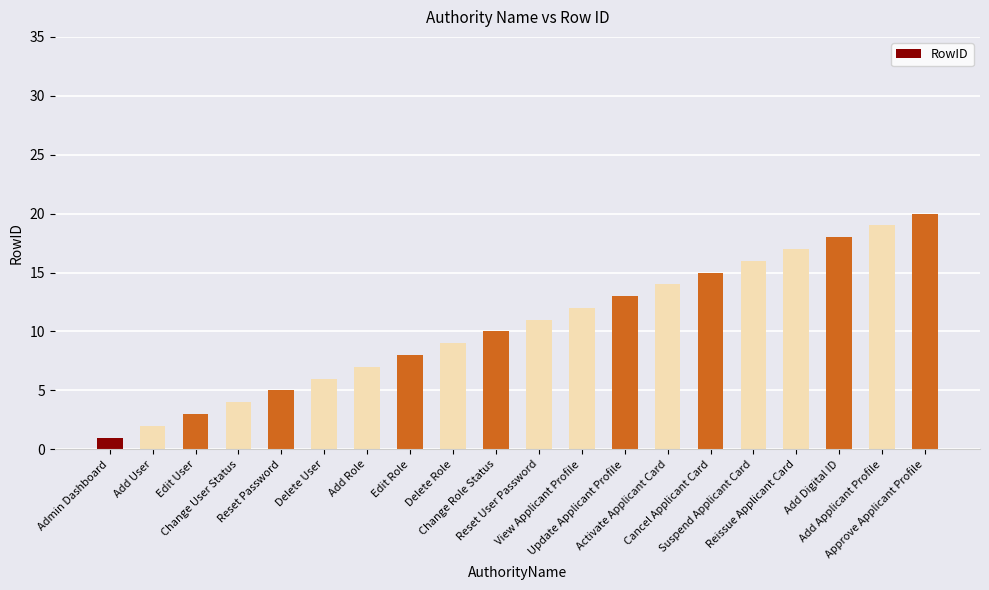

List the labels in order of value, largest first.

Approve Applicant Profile, Add Applicant Profile, Add Digital ID, Reissue Applicant Card, Suspend Applicant Card, Cancel Applicant Card, Activate Applicant Card, Update Applicant Profile, View Applicant Profile, Reset User Password, Change Role Status, Delete Role, Edit Role, Add Role, Delete User, Reset Password, Change User Status, Edit User, Add User, Admin Dashboard